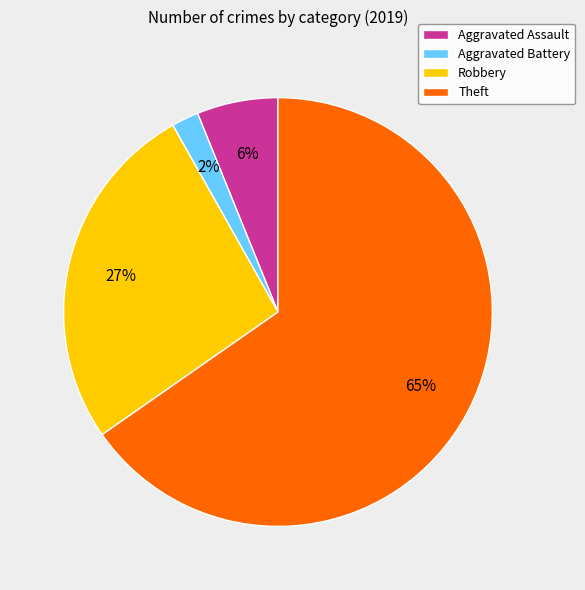

How many segments does this pie chart have?

4